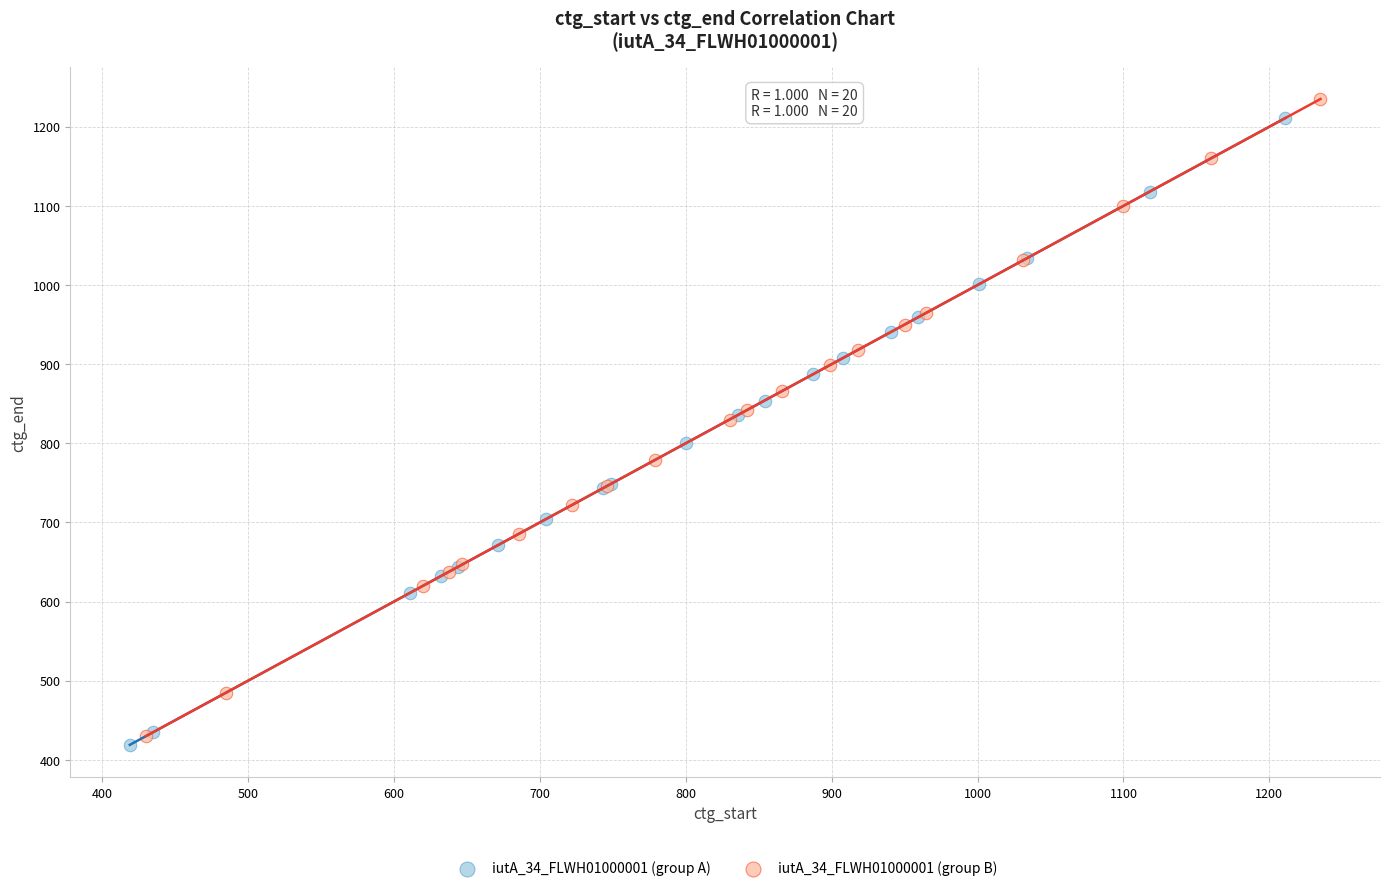

Which series reaches the maximum Y coordinate?

iutA_34_FLWH01000001 (group B)